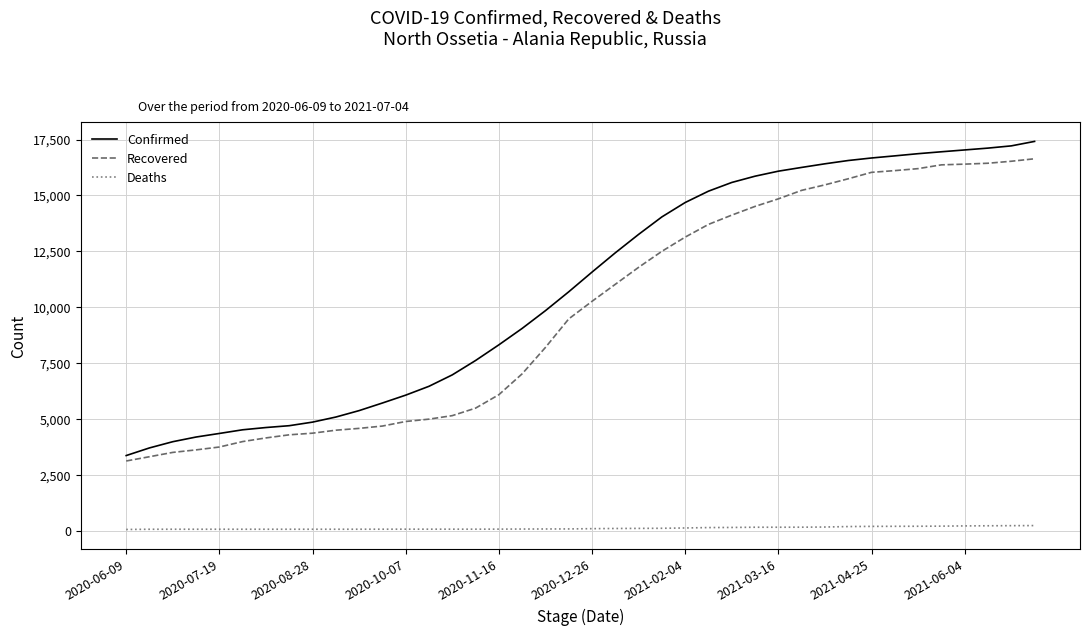

What is the difference between the maximum and minimum values in the Confirmed series?

14056